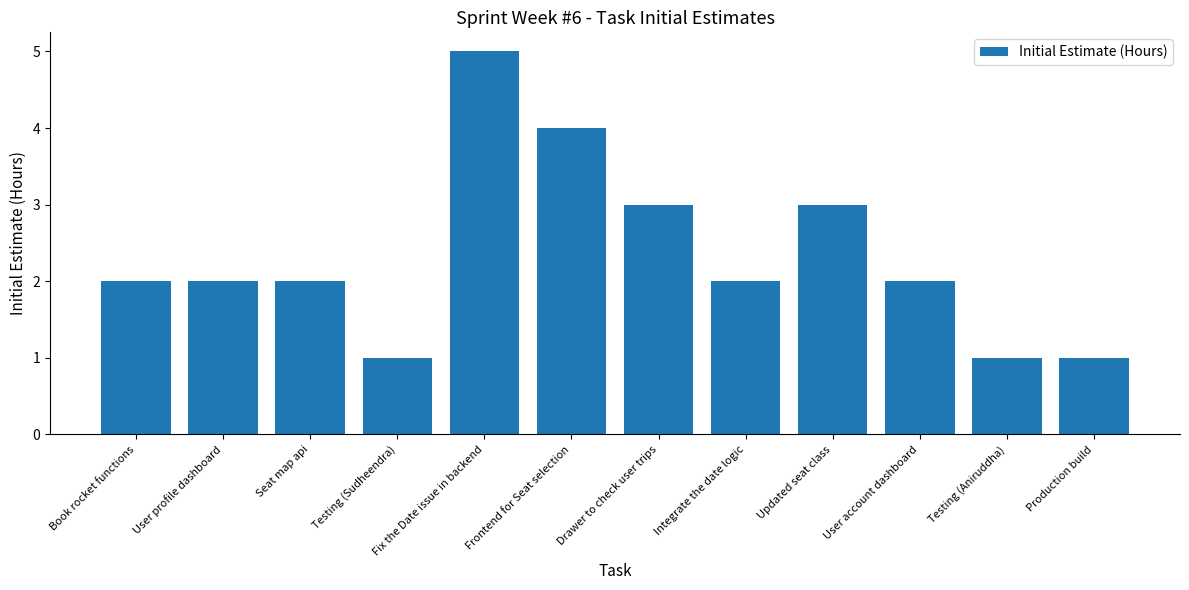

Reading right to left, extract all data points from this chart.

1	1	2	3	2	3	4	5	1	2	2	2